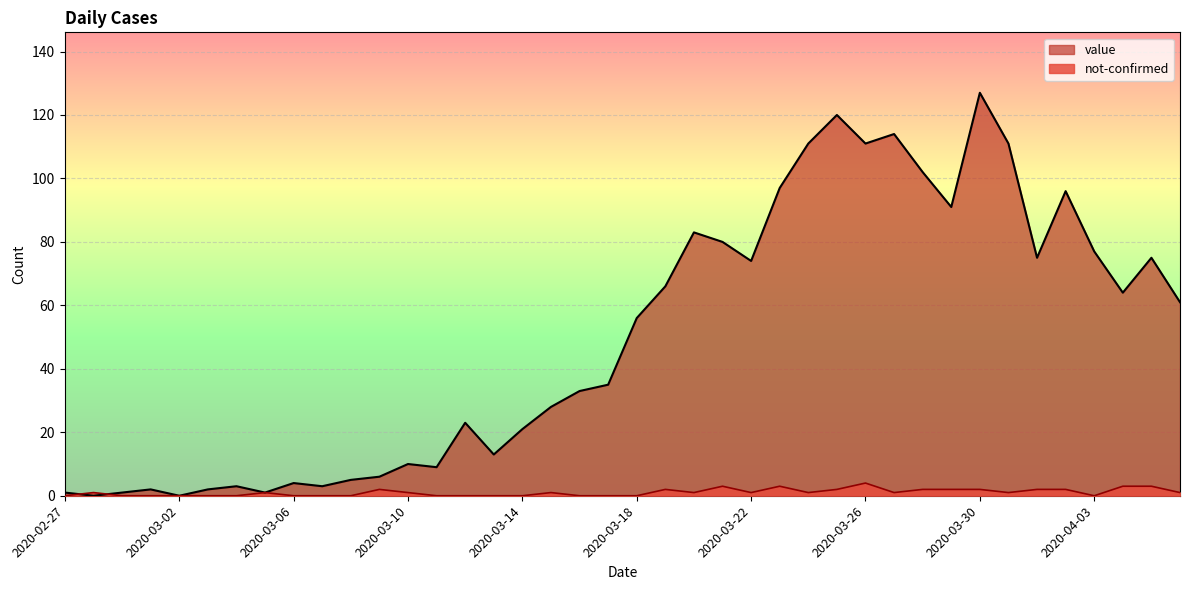

Rank the series by their maximum value, from highest to lowest.

value, not-confirmed